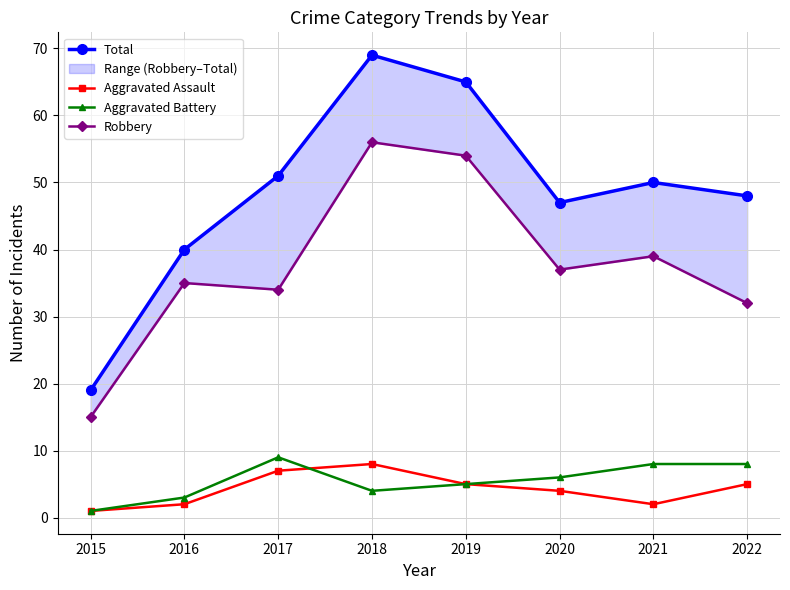

Reading right to left, list all the values displayed in this chart.

Total: 2022=48	2021=50	2020=47	2019=65	2018=69	2017=51	2016=40	2015=19
Aggravated Assault: 2022=5	2021=2	2020=4	2019=5	2018=8	2017=7	2016=2	2015=1
Aggravated Battery: 2022=8	2021=8	2020=6	2019=5	2018=4	2017=9	2016=3	2015=1
Robbery: 2022=32	2021=39	2020=37	2019=54	2018=56	2017=34	2016=35	2015=15